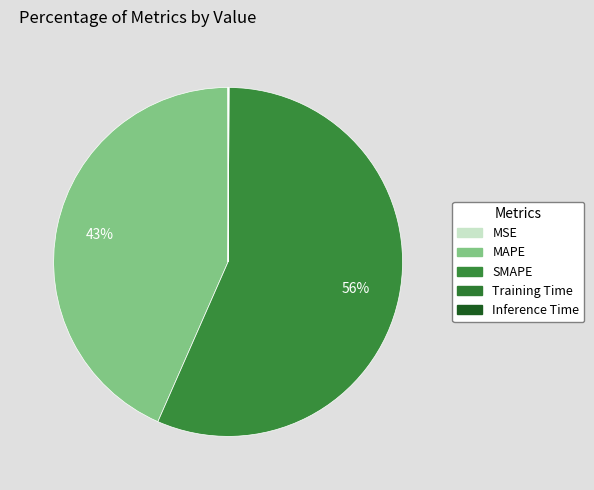

Which has a higher value, MAPE or Training Time?

MAPE